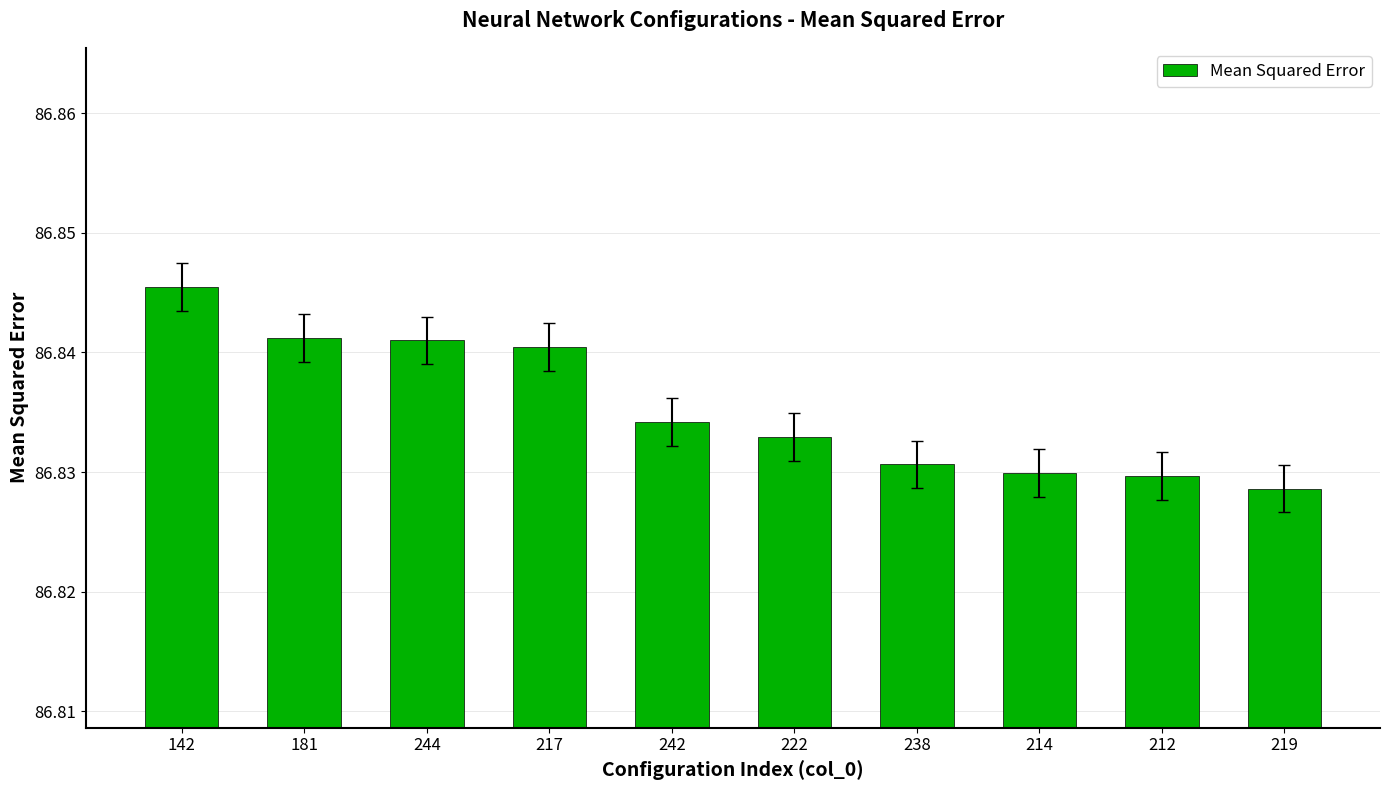

What position from the left is 212?

9